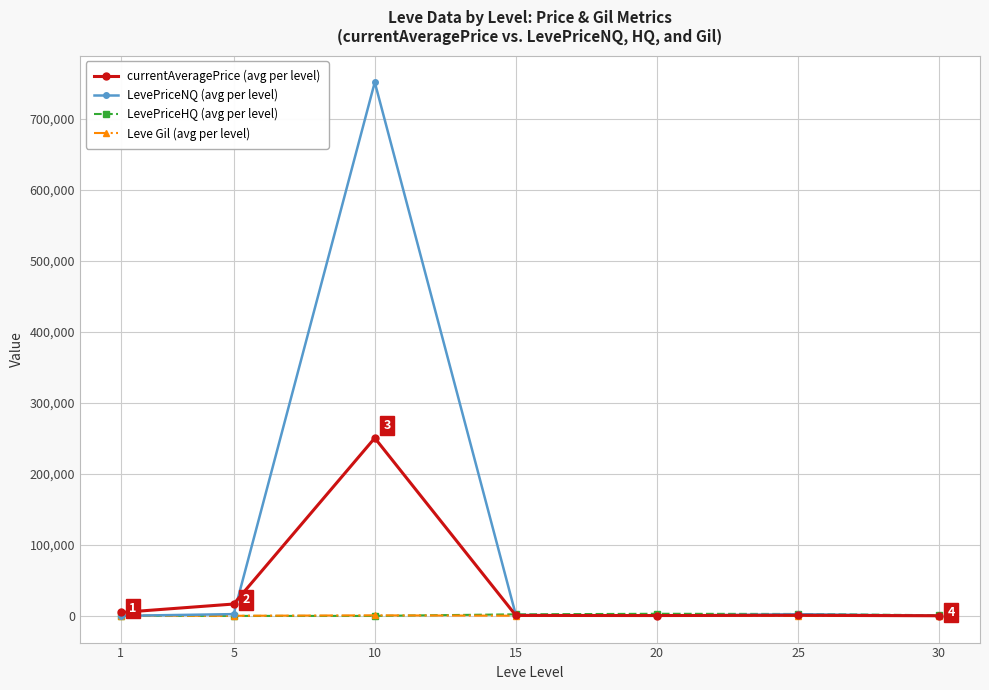

Count the number of data series in this chart.

4